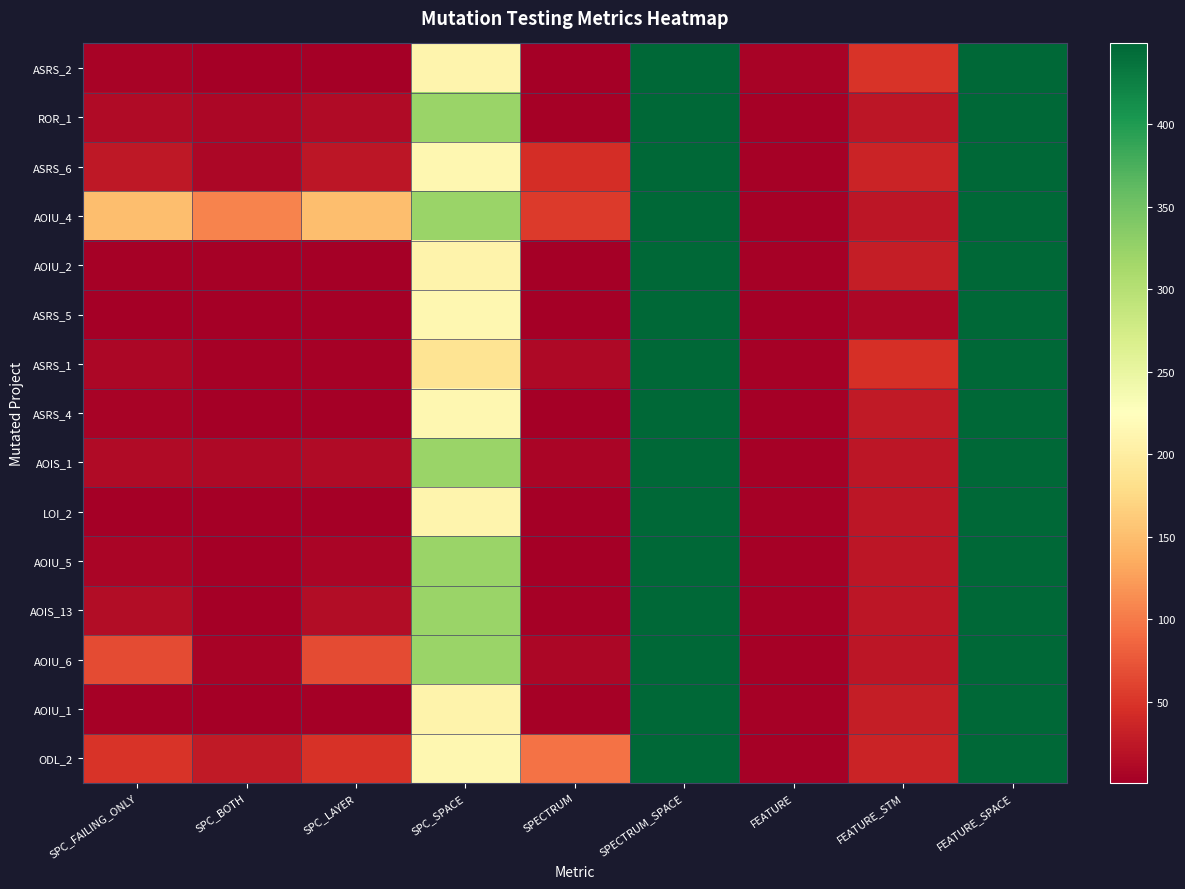

Reading right to left, what are all the values shown in this chart?

ASRS_2: FEATURE_SPACE=449	FEATURE_STM=49	FEATURE=5	SPECTRUM_SPACE=449	SPECTRUM=1	SPC_SPACE=210	SPC_LAYER=1	SPC_BOTH=2	SPC_FAILING_ONLY=5
ROR_1: FEATURE_SPACE=449	FEATURE_STM=22	FEATURE=3	SPECTRUM_SPACE=449	SPECTRUM=3	SPC_SPACE=322	SPC_LAYER=12	SPC_BOTH=8	SPC_FAILING_ONLY=12
ASRS_6: FEATURE_SPACE=449	FEATURE_STM=35	FEATURE=3	SPECTRUM_SPACE=449	SPECTRUM=44	SPC_SPACE=214	SPC_LAYER=23	SPC_BOTH=9	SPC_FAILING_ONLY=24
AOIU_4: FEATURE_SPACE=449	FEATURE_STM=22	FEATURE=3	SPECTRUM_SPACE=449	SPECTRUM=55	SPC_SPACE=322	SPC_LAYER=150	SPC_BOTH=106	SPC_FAILING_ONLY=150
AOIU_2: FEATURE_SPACE=449	FEATURE_STM=30	FEATURE=4	SPECTRUM_SPACE=449	SPECTRUM=2	SPC_SPACE=209	SPC_LAYER=2	SPC_BOTH=3	SPC_FAILING_ONLY=3
ASRS_5: FEATURE_SPACE=449	FEATURE_STM=8	FEATURE=1	SPECTRUM_SPACE=449	SPECTRUM=1	SPC_SPACE=214	SPC_LAYER=1	SPC_BOTH=1	SPC_FAILING_ONLY=2
ASRS_1: FEATURE_SPACE=449	FEATURE_STM=45	FEATURE=4	SPECTRUM_SPACE=449	SPECTRUM=10	SPC_SPACE=187	SPC_LAYER=3	SPC_BOTH=4	SPC_FAILING_ONLY=8
ASRS_4: FEATURE_SPACE=449	FEATURE_STM=27	FEATURE=2	SPECTRUM_SPACE=449	SPECTRUM=1	SPC_SPACE=214	SPC_LAYER=2	SPC_BOTH=1	SPC_FAILING_ONLY=6
AOIS_1: FEATURE_SPACE=449	FEATURE_STM=22	FEATURE=3	SPECTRUM_SPACE=449	SPECTRUM=7	SPC_SPACE=322	SPC_LAYER=13	SPC_BOTH=11	SPC_FAILING_ONLY=13
LOI_2: FEATURE_SPACE=449	FEATURE_STM=22	FEATURE=3	SPECTRUM_SPACE=449	SPECTRUM=2	SPC_SPACE=210	SPC_LAYER=1	SPC_BOTH=1	SPC_FAILING_ONLY=2
AOIU_5: FEATURE_SPACE=449	FEATURE_STM=22	FEATURE=3	SPECTRUM_SPACE=449	SPECTRUM=2	SPC_SPACE=322	SPC_LAYER=7	SPC_BOTH=1	SPC_FAILING_ONLY=7
AOIS_13: FEATURE_SPACE=449	FEATURE_STM=22	FEATURE=3	SPECTRUM_SPACE=449	SPECTRUM=3	SPC_SPACE=322	SPC_LAYER=14	SPC_BOTH=2	SPC_FAILING_ONLY=14
AOIU_6: FEATURE_SPACE=449	FEATURE_STM=22	FEATURE=3	SPECTRUM_SPACE=449	SPECTRUM=9	SPC_SPACE=322	SPC_LAYER=67	SPC_BOTH=5	SPC_FAILING_ONLY=67
AOIU_1: FEATURE_SPACE=449	FEATURE_STM=30	FEATURE=4	SPECTRUM_SPACE=449	SPECTRUM=3	SPC_SPACE=209	SPC_LAYER=2	SPC_BOTH=2	SPC_FAILING_ONLY=3
ODL_2: FEATURE_SPACE=449	FEATURE_STM=35	FEATURE=3	SPECTRUM_SPACE=449	SPECTRUM=95	SPC_SPACE=213	SPC_LAYER=48	SPC_BOTH=27	SPC_FAILING_ONLY=49